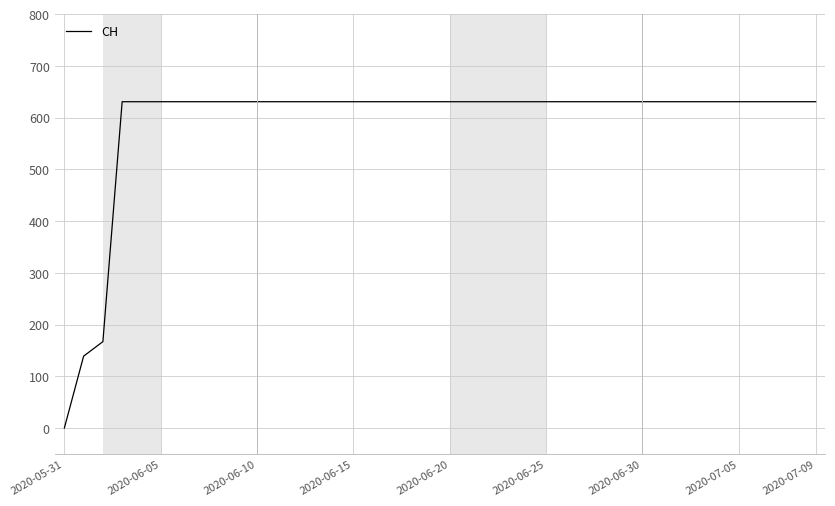

What is the difference between the maximum and minimum values?

631